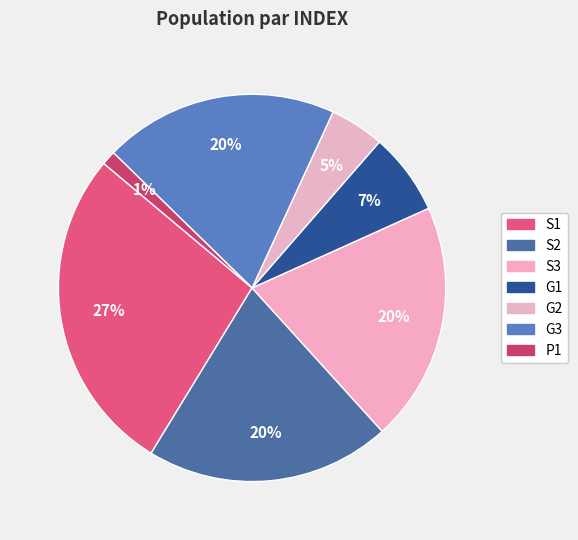

True or false: G2 accounts for 5% of the total.

True